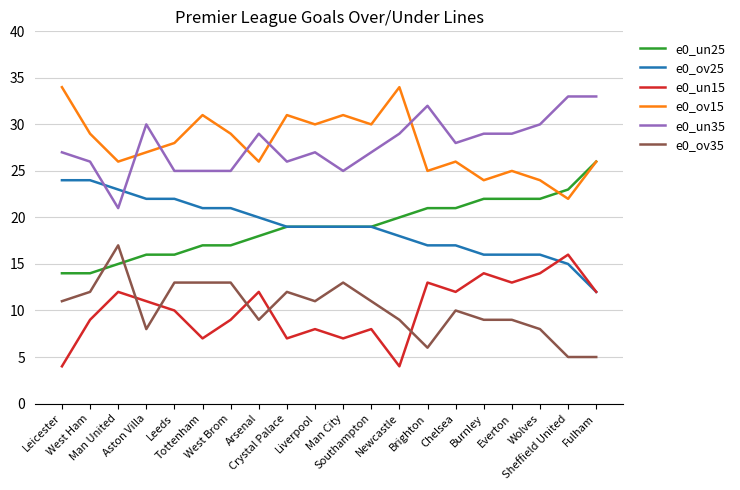

What are all the series names shown in the legend?

e0_un25, e0_ov25, e0_un15, e0_ov15, e0_un35, e0_ov35